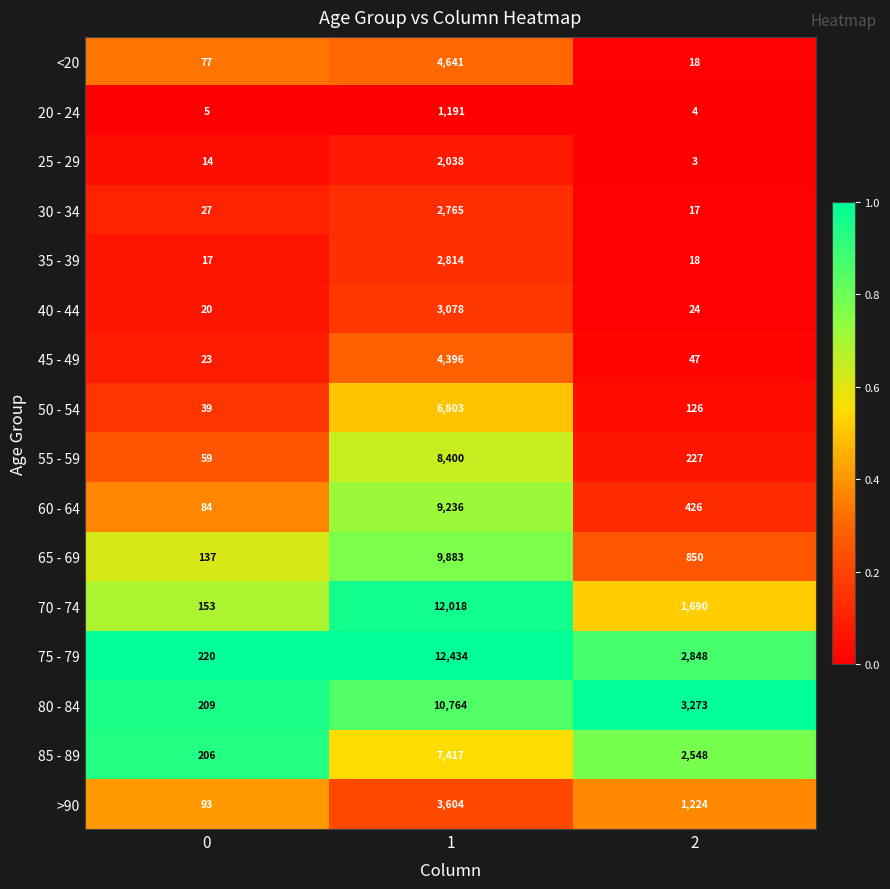

What is the maximum value for 55 - 59?

8400